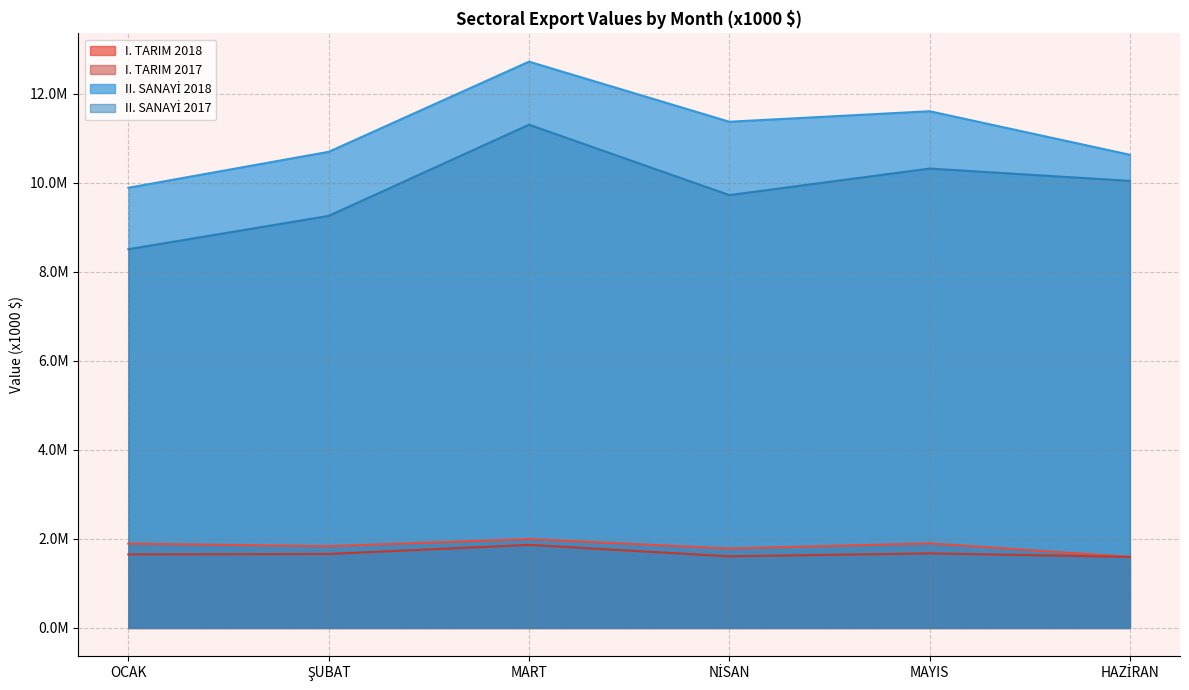

The value of I. TARIM 2017 at MAYIS is 932251.9. True or false?

False